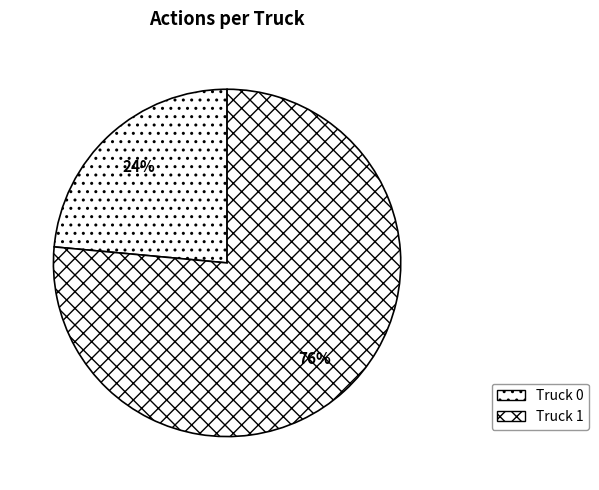

To the nearest percent, what percentage of the pie is Truck 1?

76%